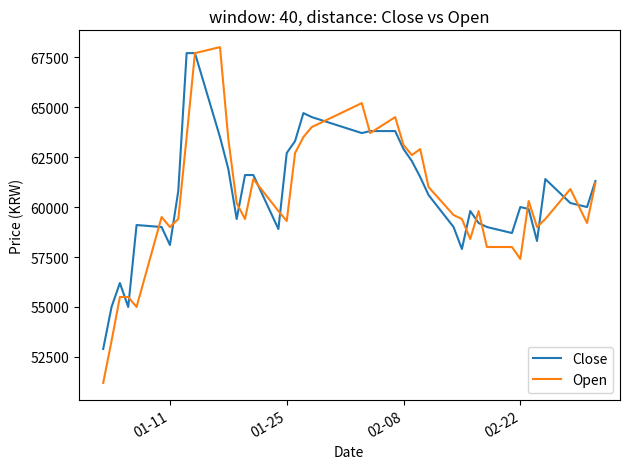

What is the lowest value of the Close series?

52900